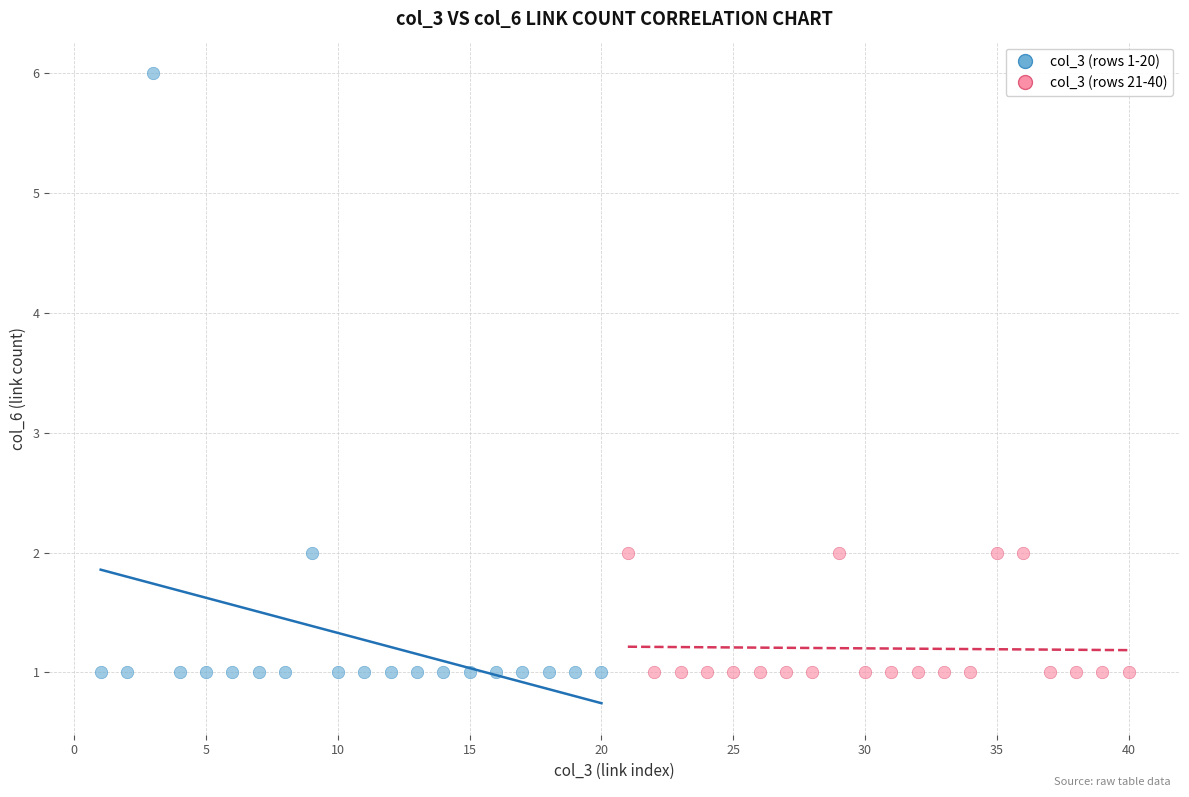

Which series has the largest Y range (max minus min)?

col_3 (rows 1-20)